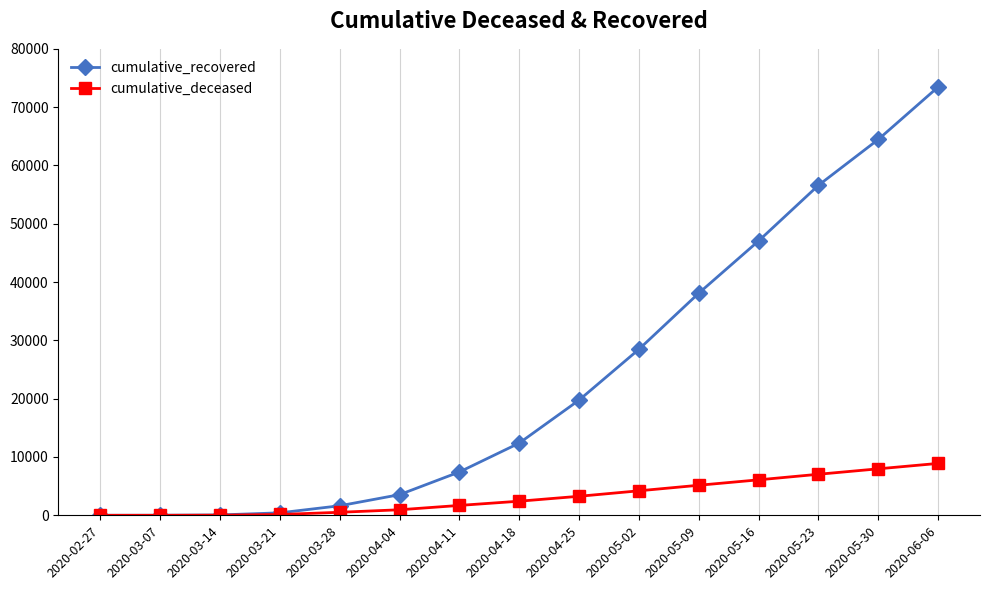

Which series has the widest spread of values?

cumulative_recovered